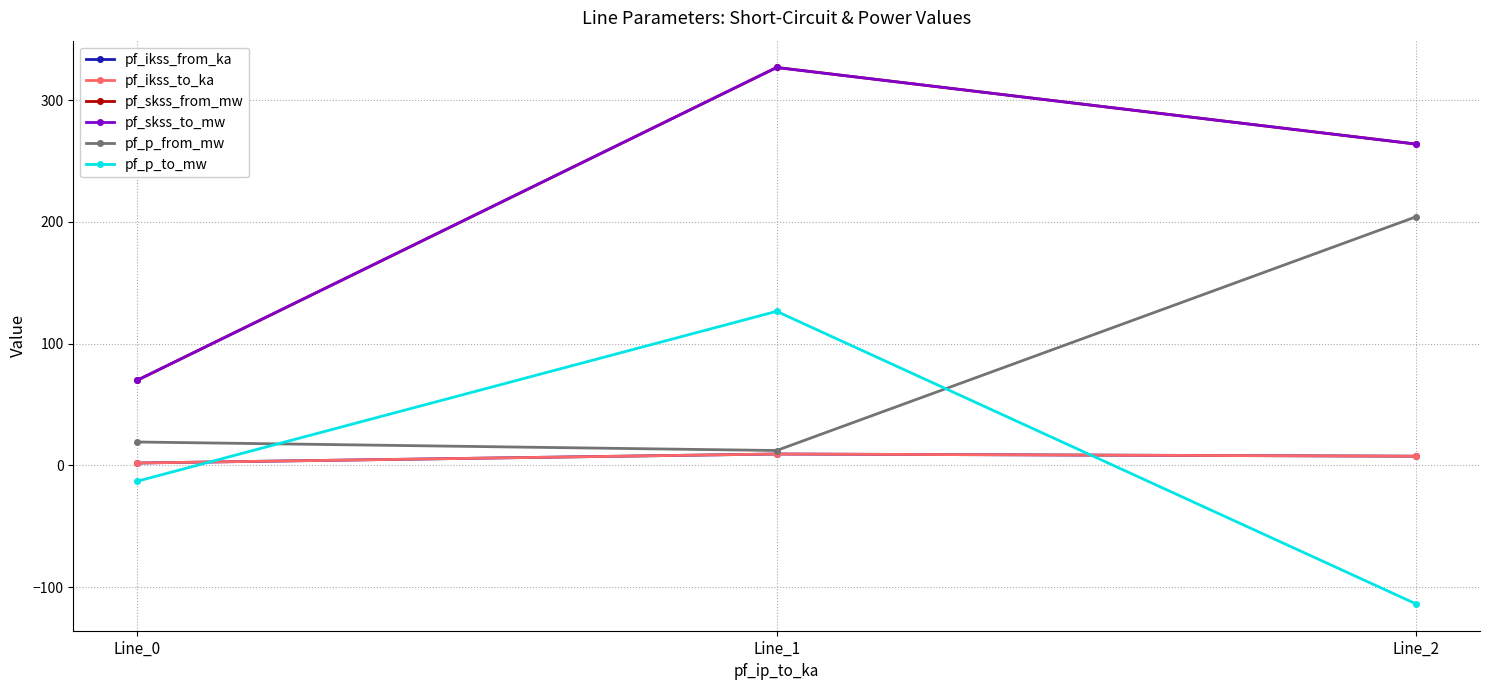

Does the chart have visible grid lines?

Yes